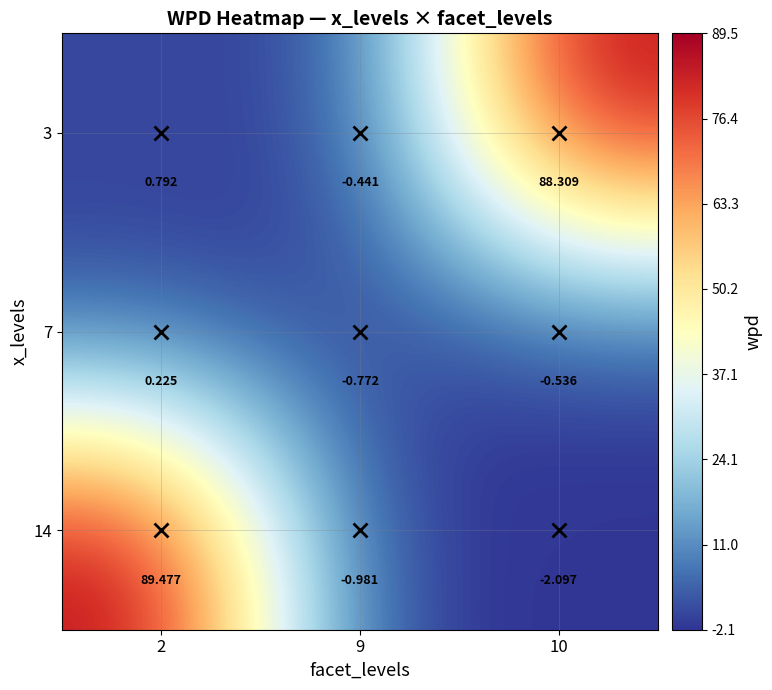

Is the value of 3 at 2 greater than the value of 14 at 2?

No